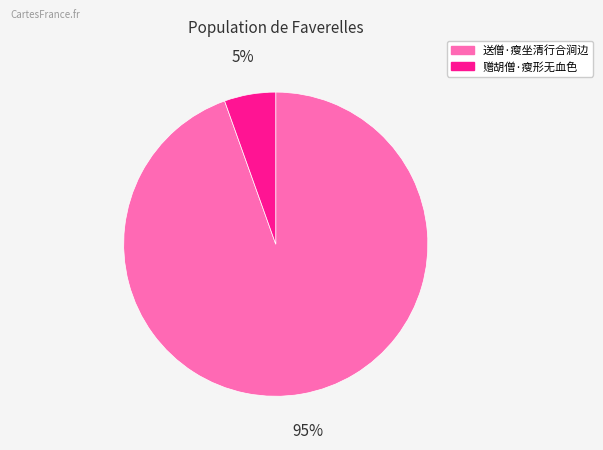

Is the sum of 赠胡僧·瘦形无血色 and 送僧·瘦坐清行合涧边 greater than half?

Yes